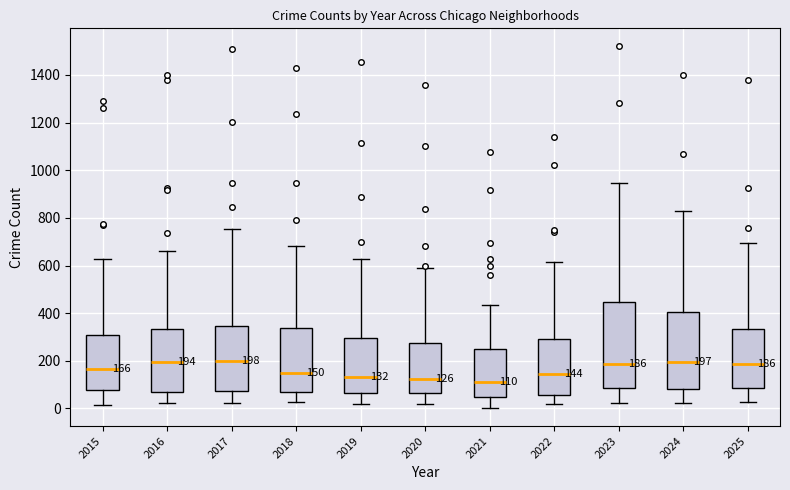

Which box is the tallest, from its lower edge to its upper edge?

2023